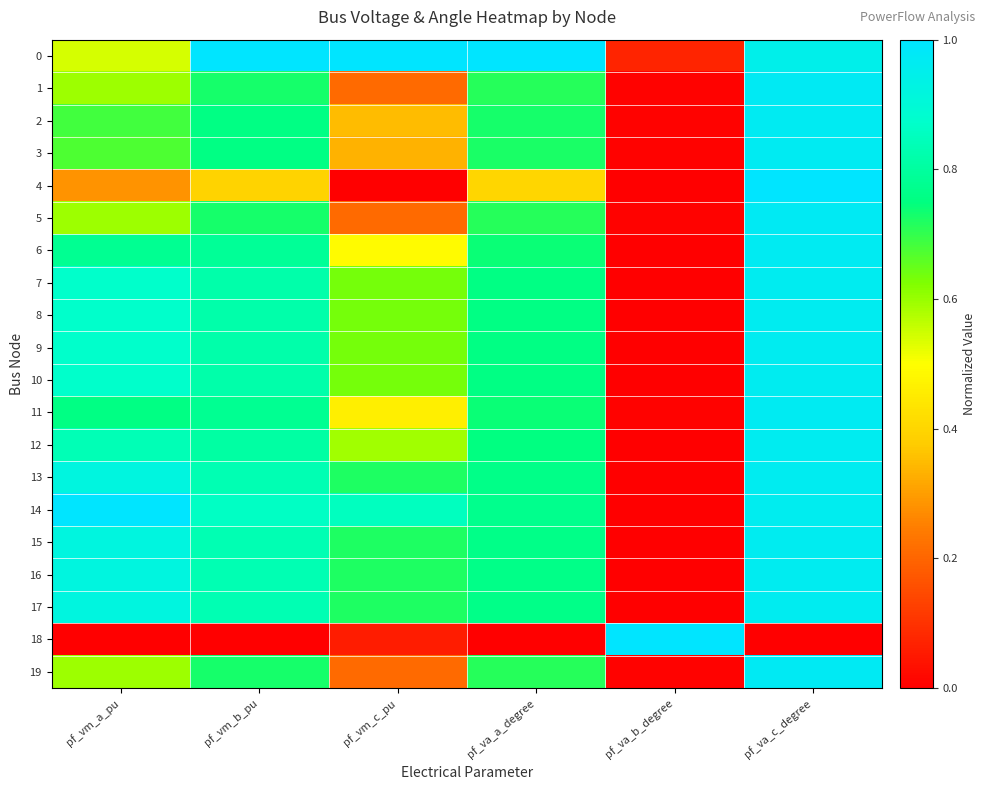

At how many categories does at least one series exceed 0?

6